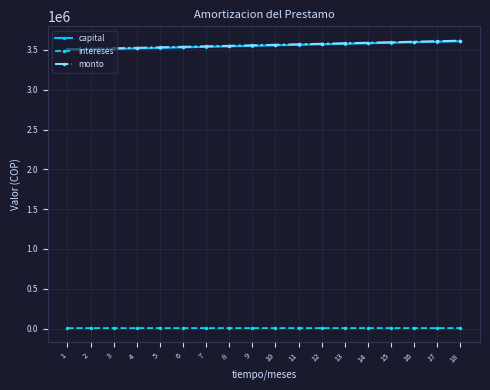

How many values in the intereses series exceed 6402?

9